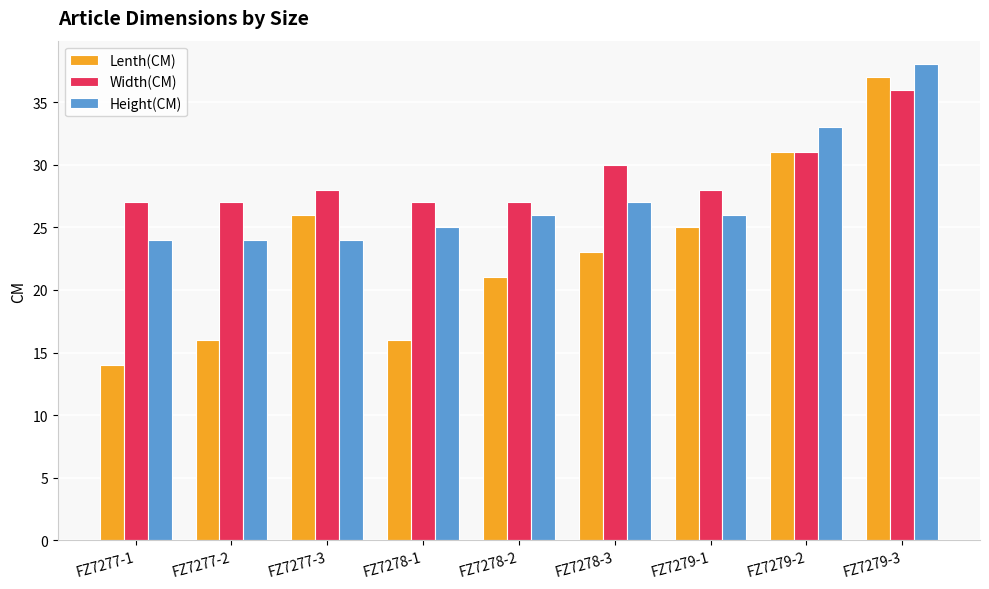

List the series in order of their overall mean, highest first.

Width(CM), Height(CM), Lenth(CM)